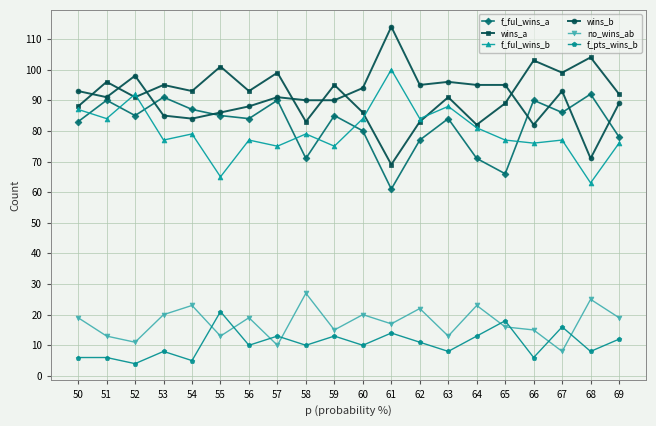

At which label does f_pts_wins_b reach its peak?

55